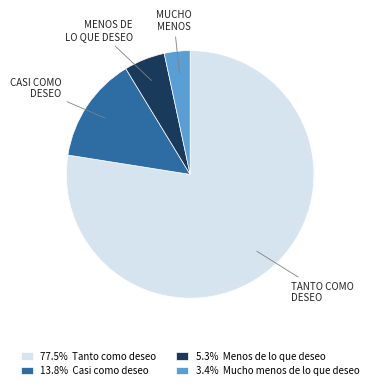

Is 3.4% Mucho menos de lo que deseo the majority of the pie?

No